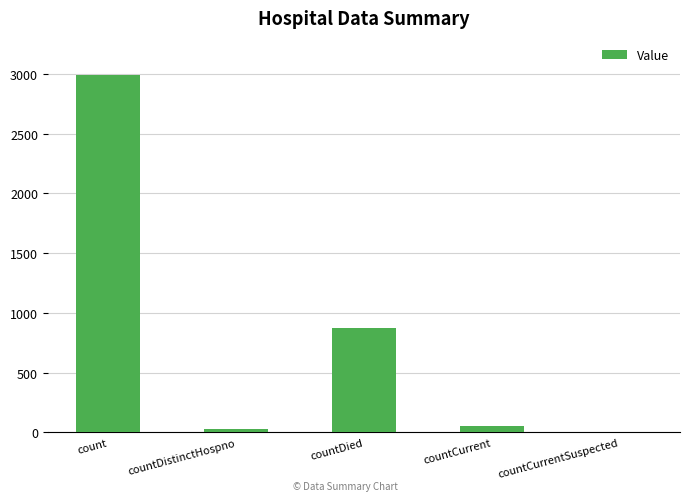

Reading left to right, transcribe all the data shown in this chart.

2986	29	872	54	0